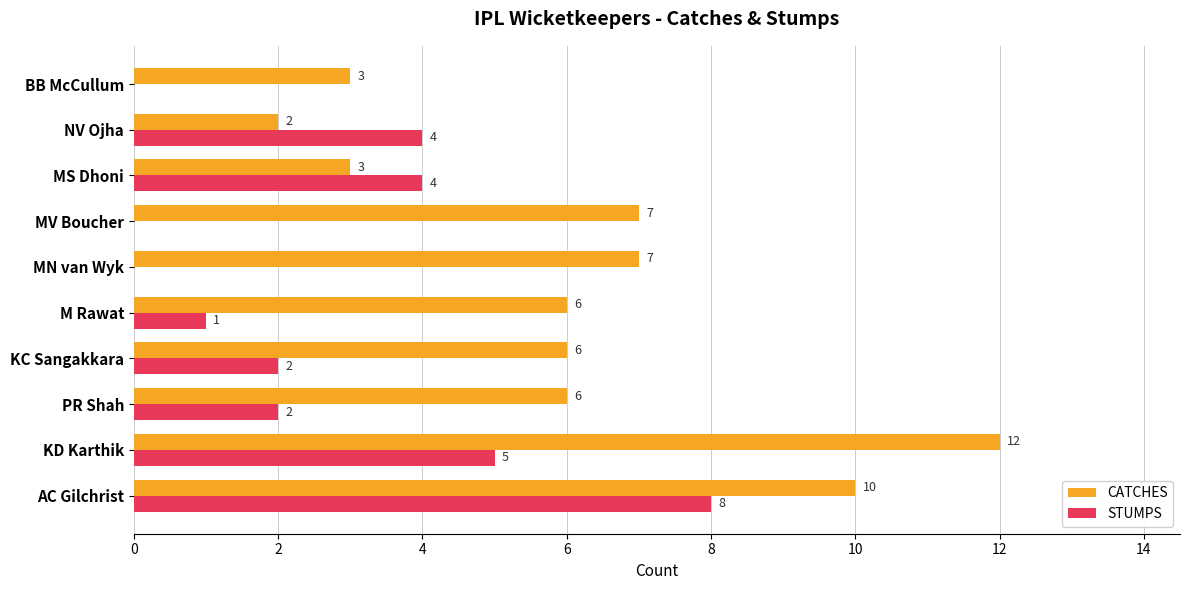

What is the greatest value displayed?

12